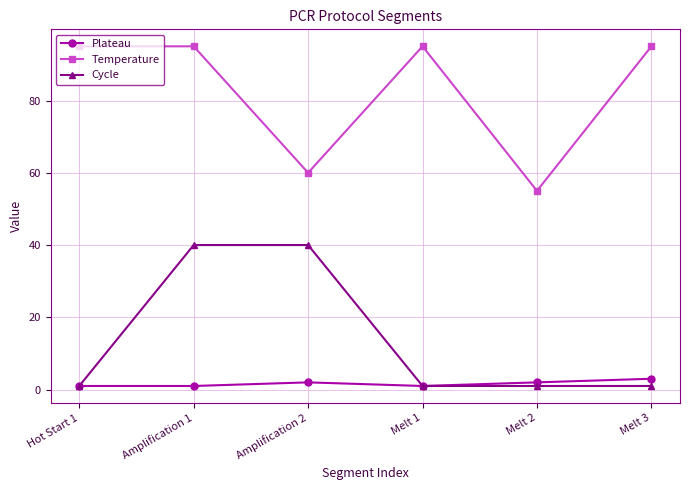

What is the maximum value for Temperature?

95